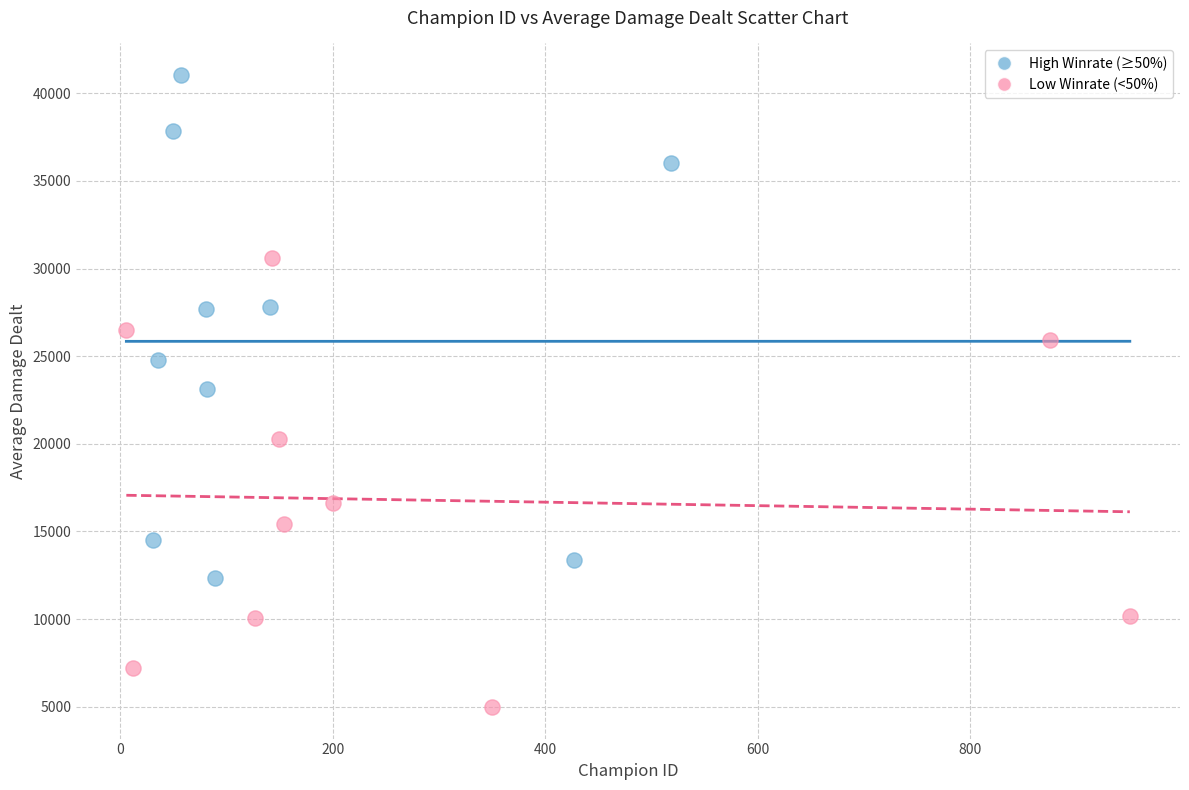

Which series has the largest Y range (max minus min)?

High Winrate (≥50%)